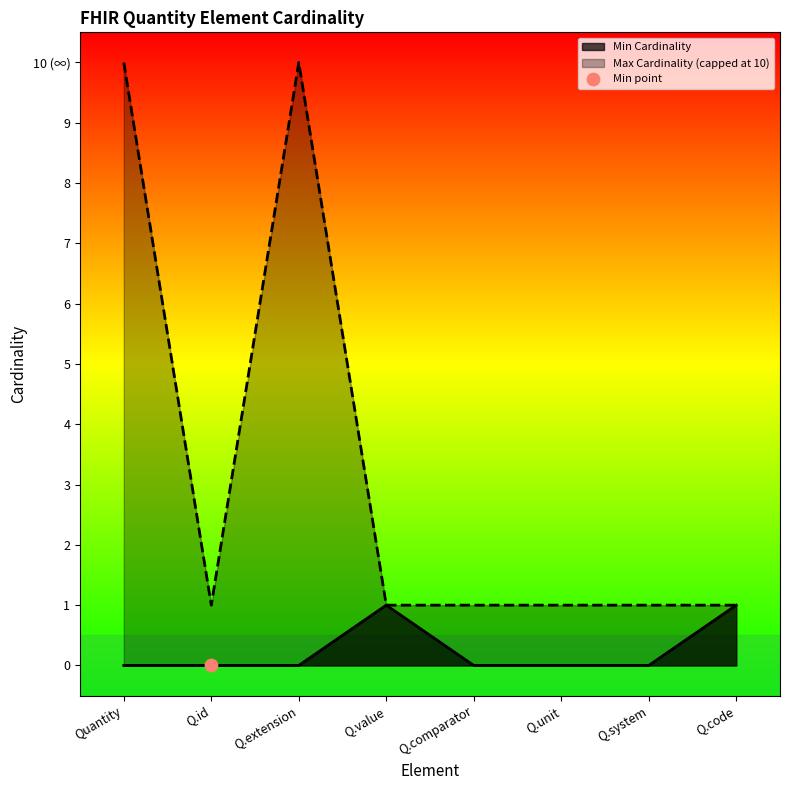

At which category is the sum across all series the highest?

Quantity